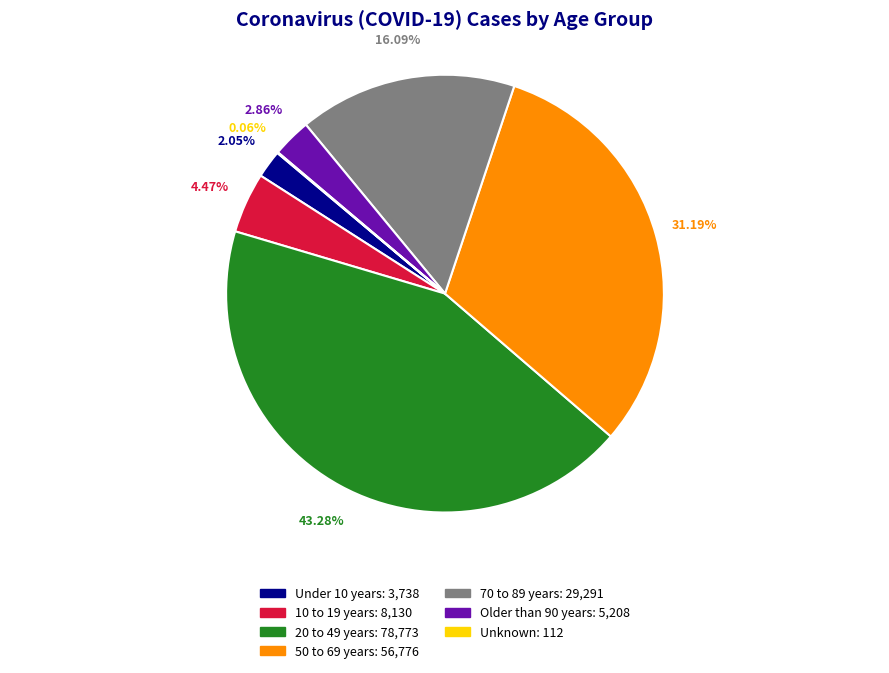

Does Older than 90 years represent more than half of the total?

No